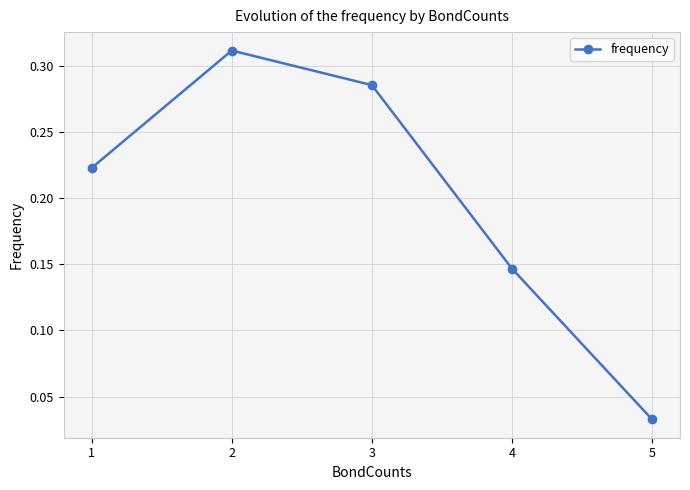

At which label is the value closest to 0?

5